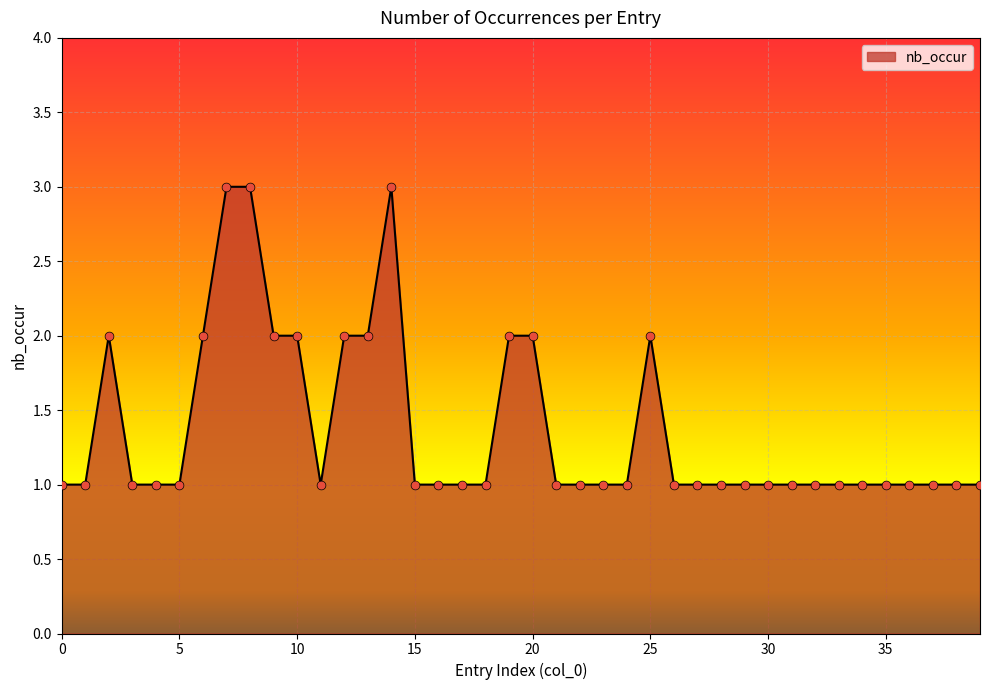

What is the maximum value shown in the chart?

3